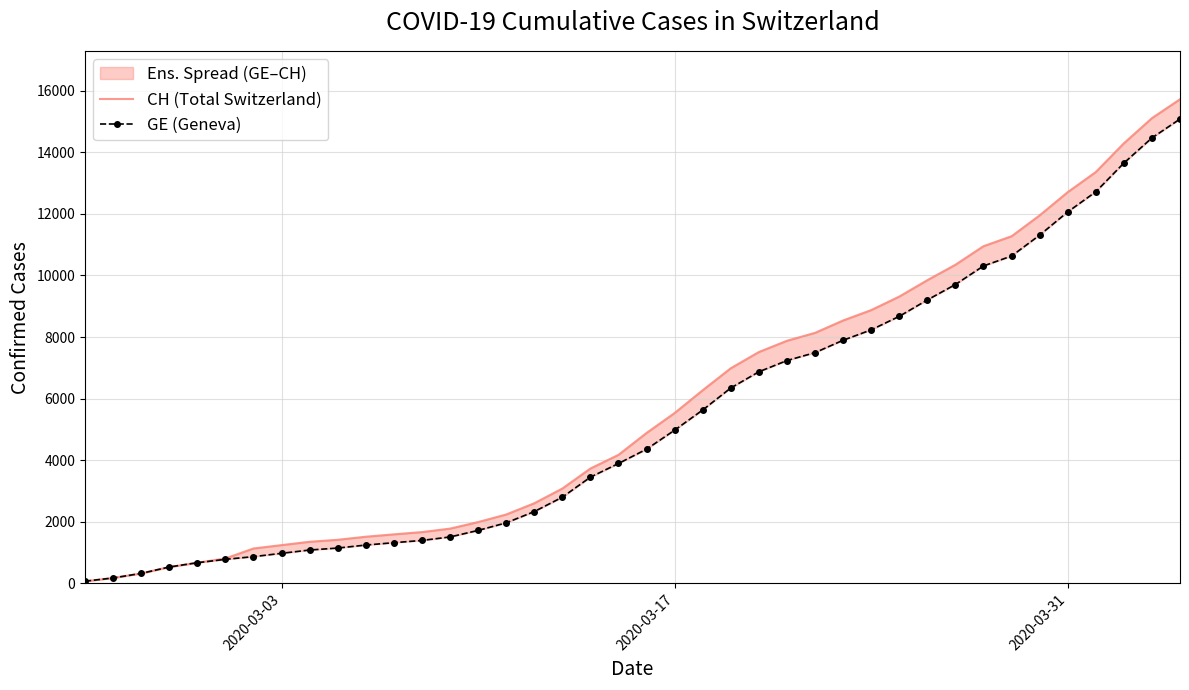

What are all the series names shown in the legend?

CH (Total Switzerland), GE (Geneva)